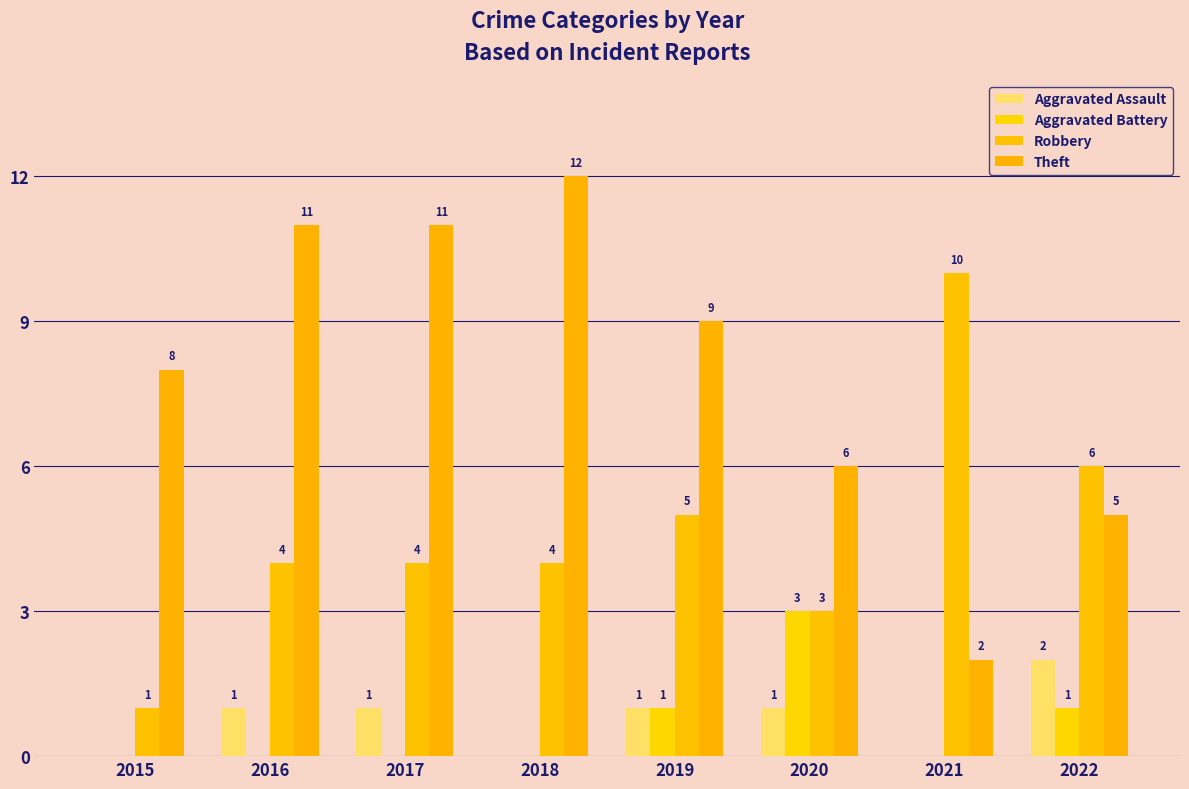

At which category is the sum across all series the highest?

2016